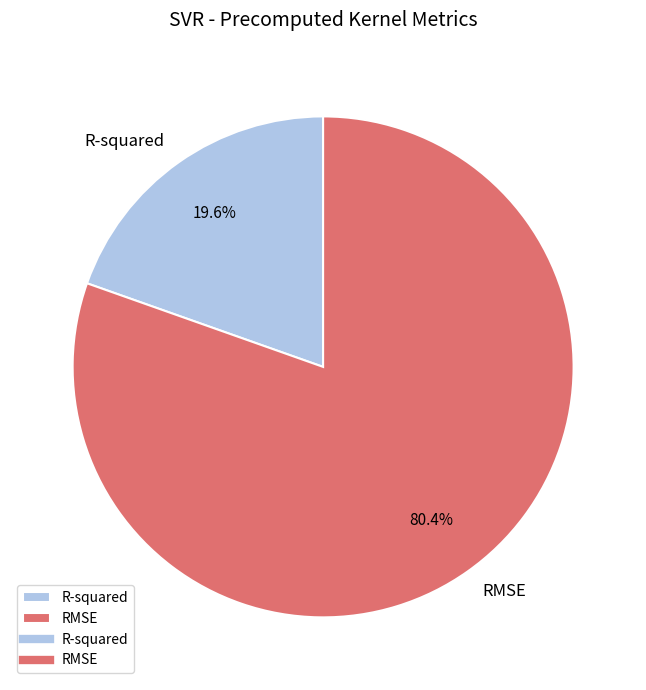

True or false: R-squared accounts for 20% of the total.

True